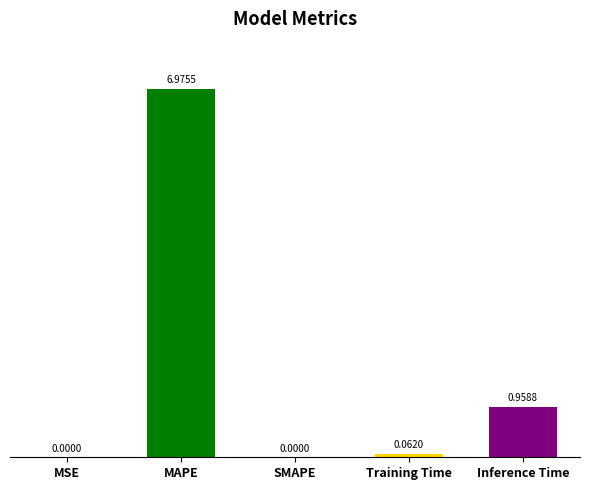

Which category has the highest value across all series?

MAPE